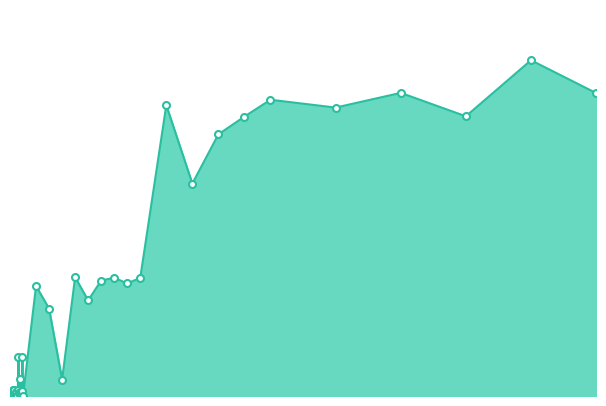

List the labels in order of value, smallest first.

0, 0.15, 0.05, 0.1, 0.2, 0.55, 0.35, 1, 0.5, 0.85, 0.4, 0.7, 0.75, 0.45, 0.9, 0.25, 0.6, 0.3, 4, 0.8, 0.65, 0.95, 3, 6, 2, 9, 7, 10, 8, 5, 14, 16, 18, 35, 25, 12, 20, 45, 30, 40